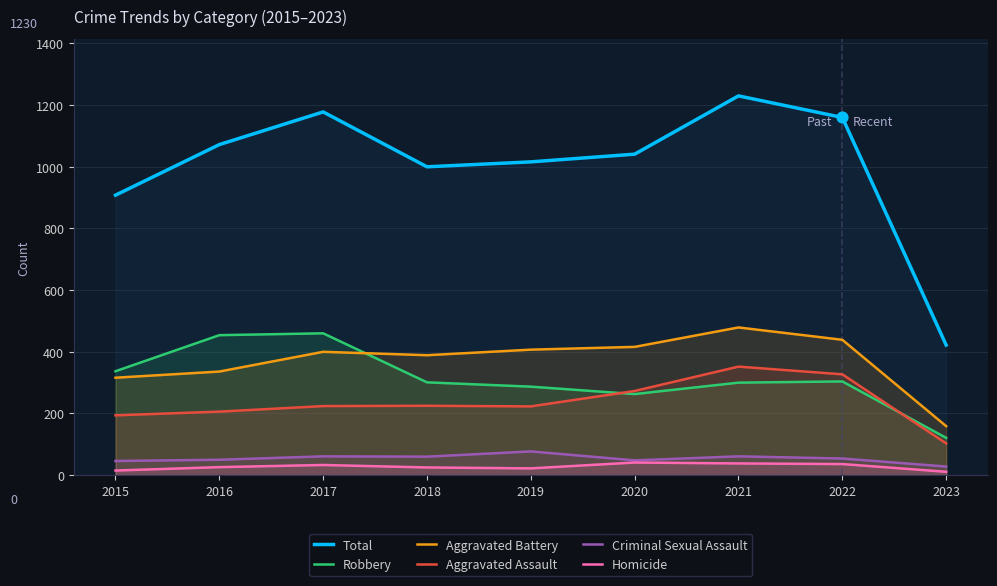

Which series has the widest spread of Y values?

Total